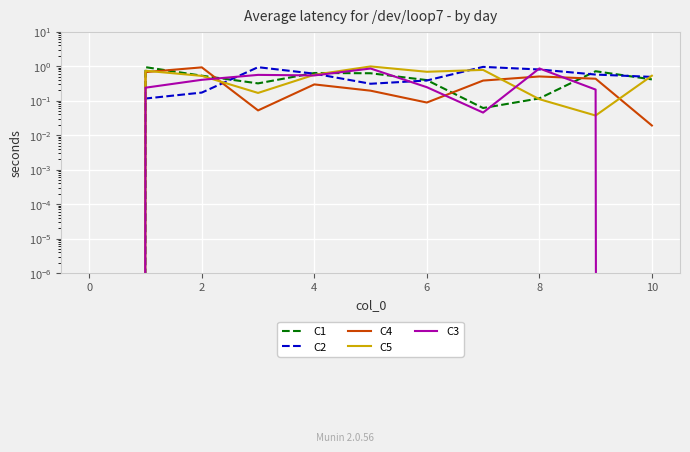

Which category has the highest value in the C3 series?

8